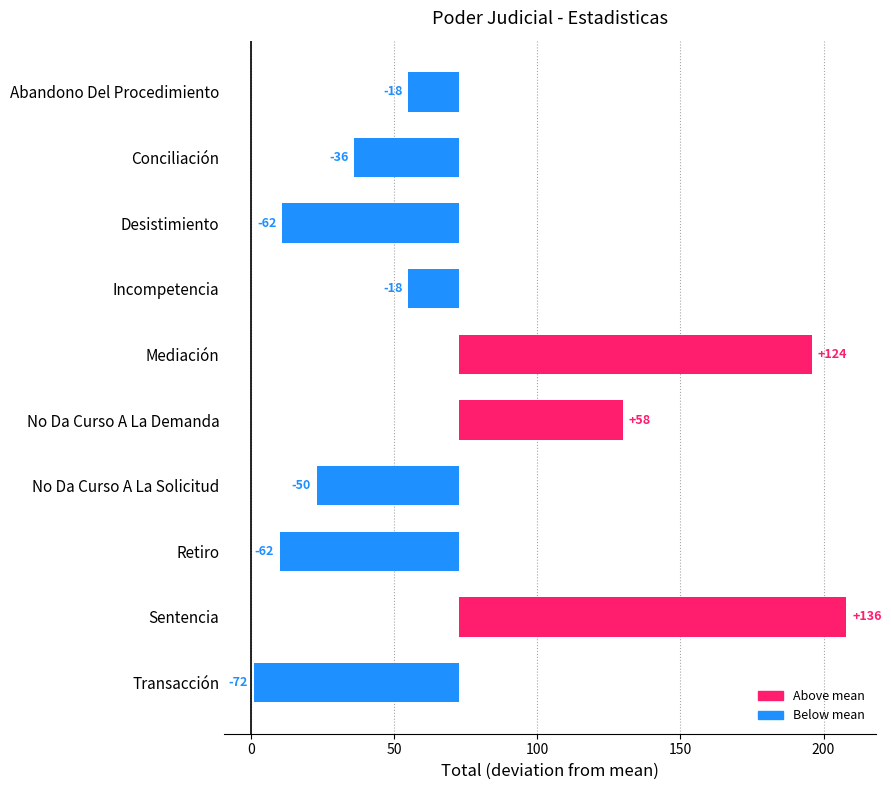

What is the difference between the maximum and minimum values?

207.0